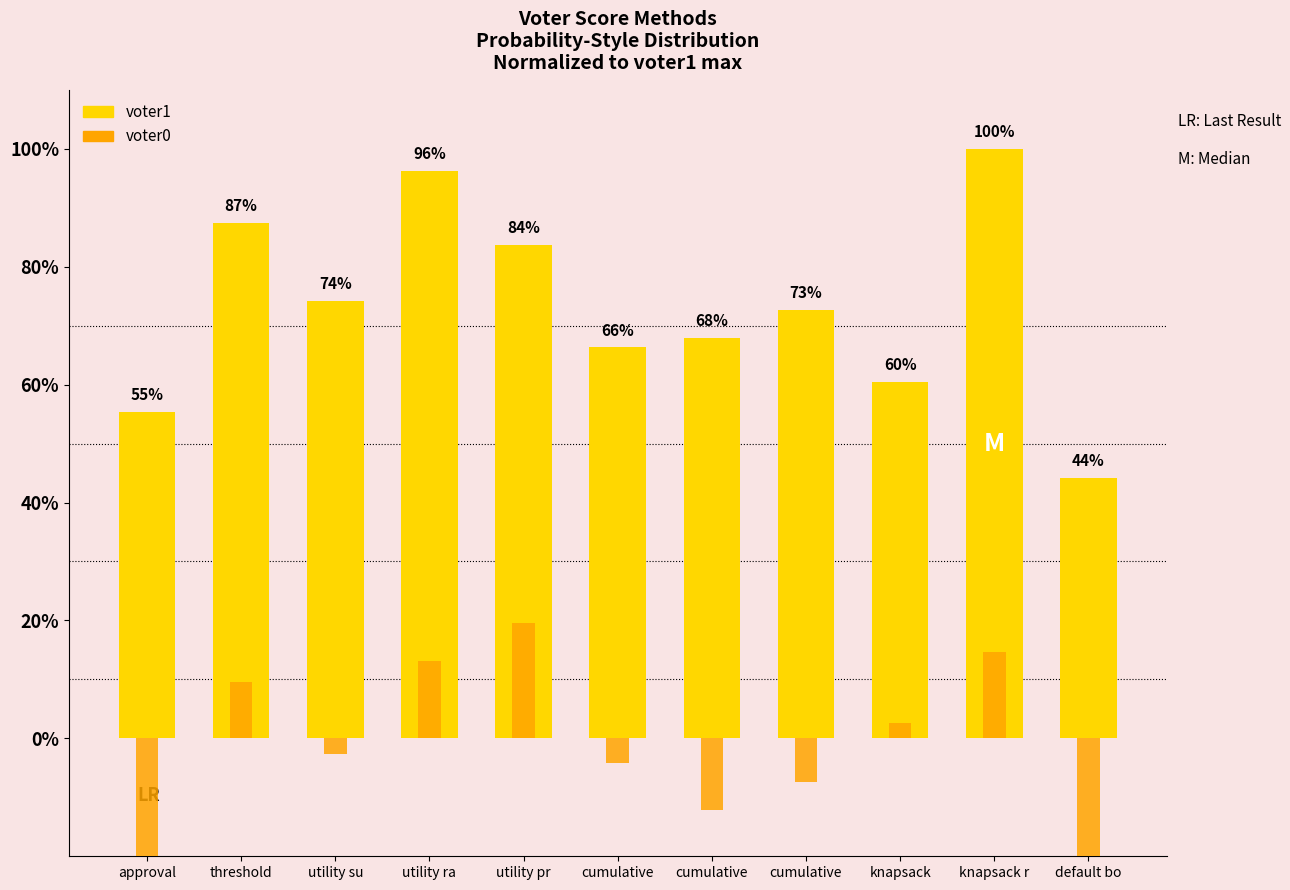

What is the minimum value shown in the chart?

-43.7